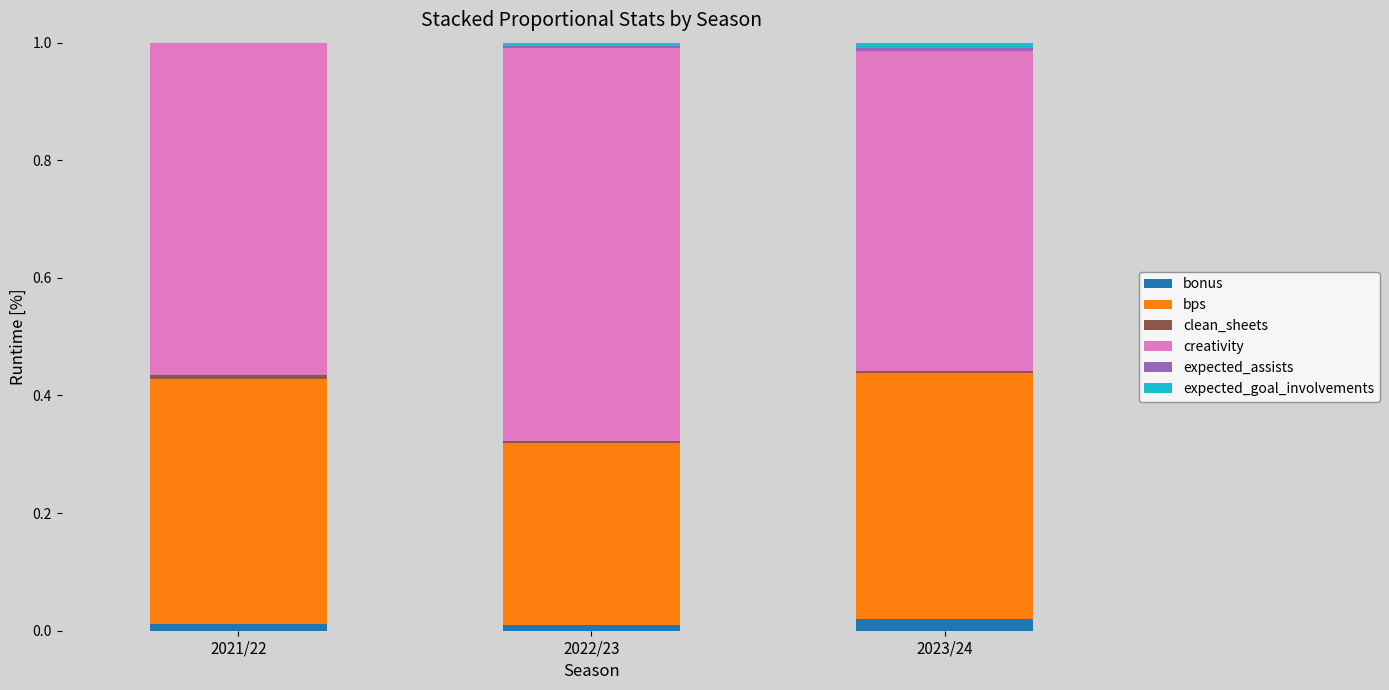

The value of bonus at 2023/24 is 0.0. True or false?

True